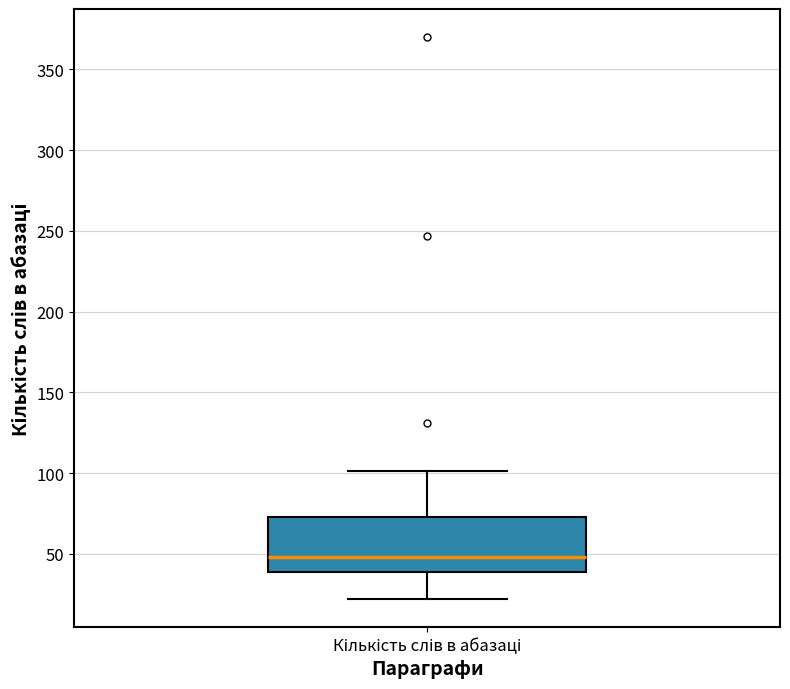

Where is the lower edge of the box for Кількість слів в абазаці on the y-axis? The values are not printed on the chart, so give them approximately, as read against the axis.

40